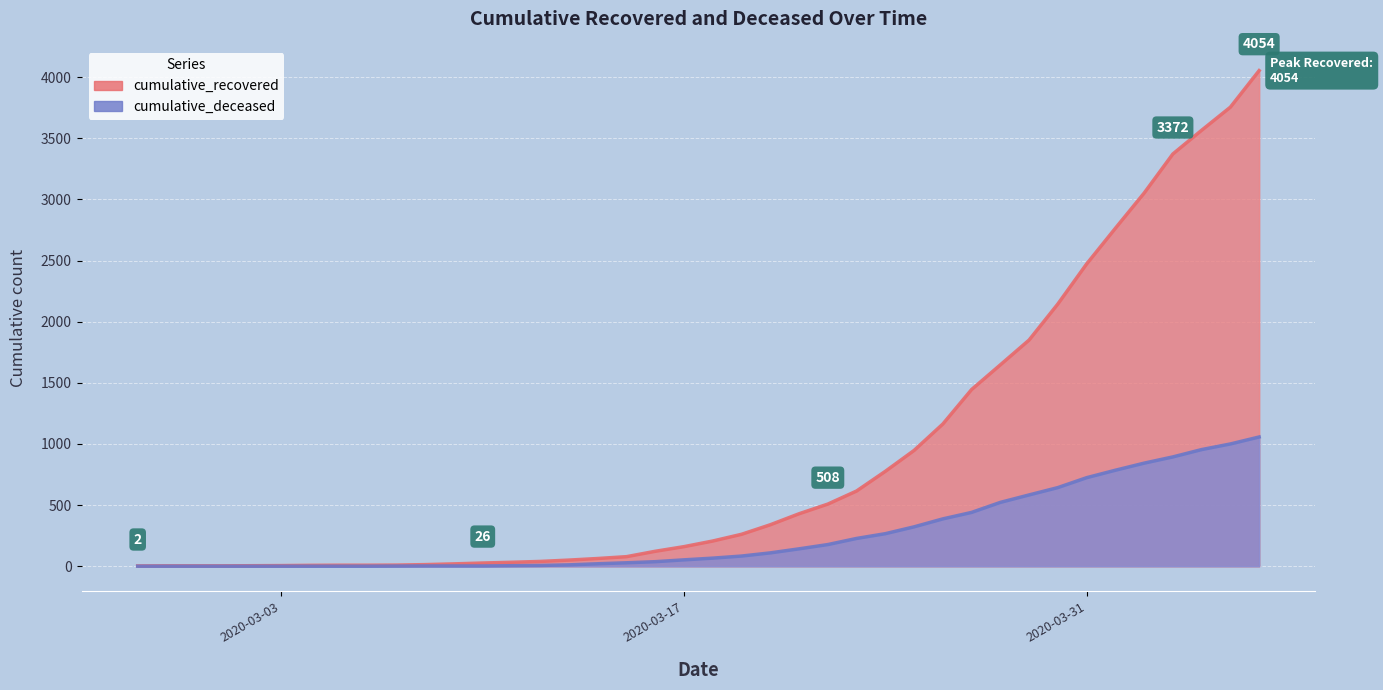

How many data points in cumulative_deceased are above 66?

19